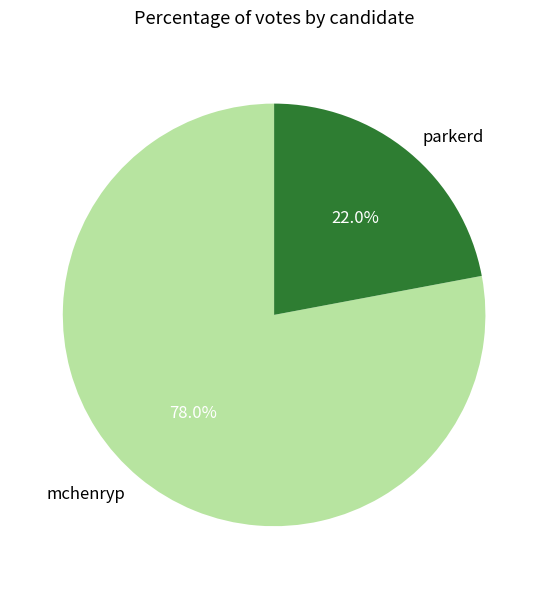

Is it true that parkerd is 22% of the pie?

True